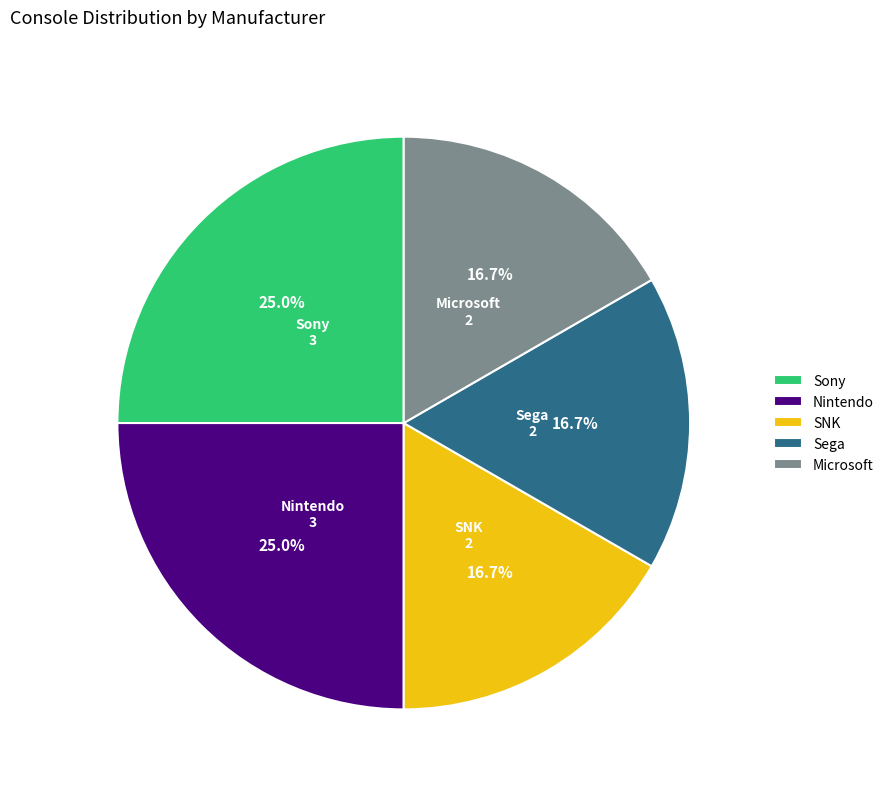

Does Nintendo account for over 50% of the chart?

No